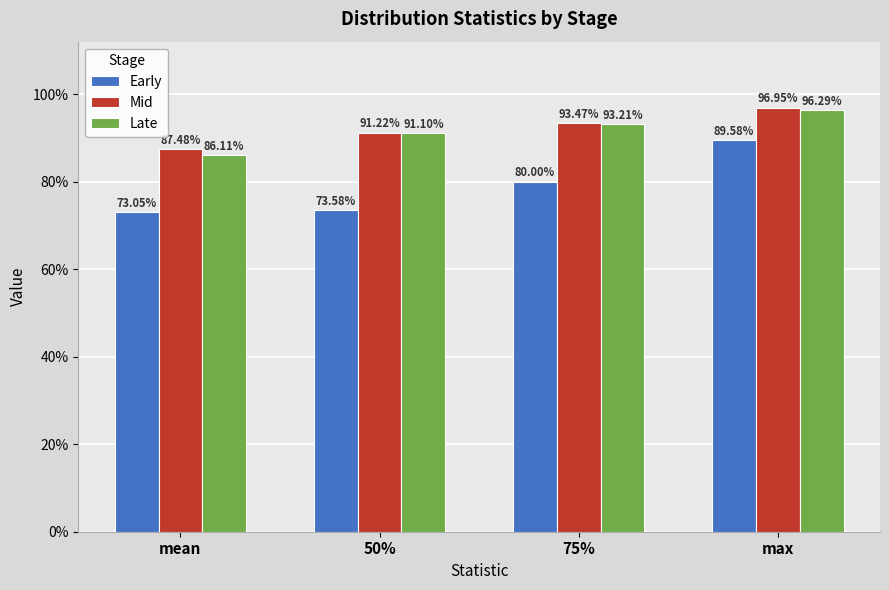

What are all the series names shown in the legend?

Early, Mid, Late